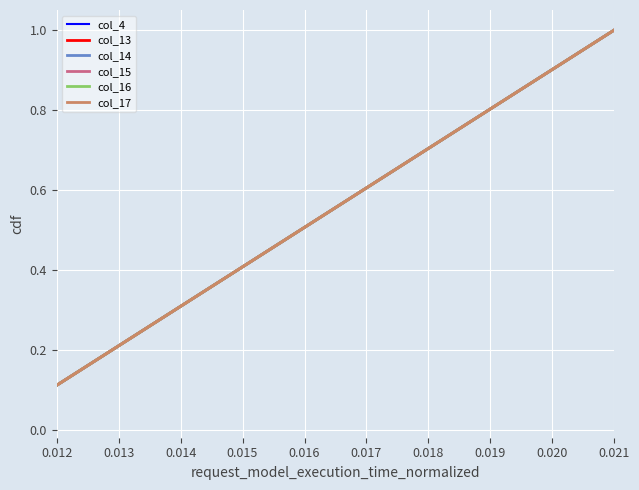

Does the chart display data point markers on the line(s)?

No